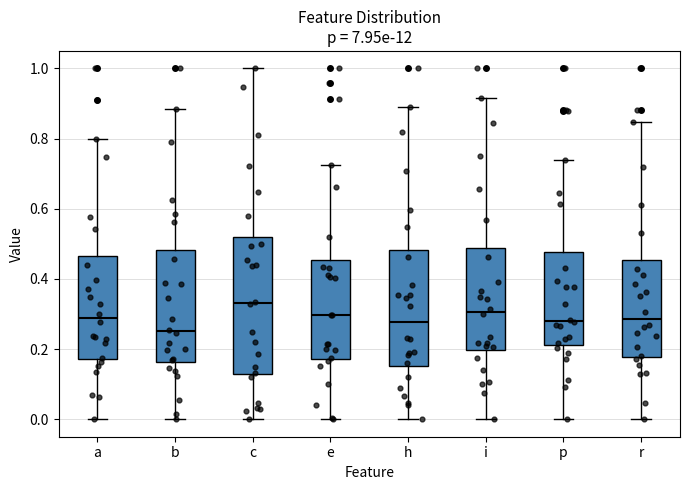

Reading left to right, read every box against the y-axis: the position of its median line, the range the box covers, and the ends of its whiskers. The values are not printed on the chart, so give them approximately, as read against the axis.

a: median 0.28, box 0.18 to 0.46, whiskers 0.00 to 0.80
b: median 0.26, box 0.16 to 0.48, whiskers 0.00 to 0.88
c: median 0.34, box 0.12 to 0.52, whiskers 0.00 to 1.00
e: median 0.30, box 0.18 to 0.46, whiskers 0.00 to 0.72
h: median 0.28, box 0.16 to 0.48, whiskers 0.00 to 0.90
i: median 0.30, box 0.20 to 0.48, whiskers 0.00 to 0.92
p: median 0.28, box 0.22 to 0.48, whiskers 0.00 to 0.74
r: median 0.28, box 0.18 to 0.46, whiskers 0.00 to 0.84